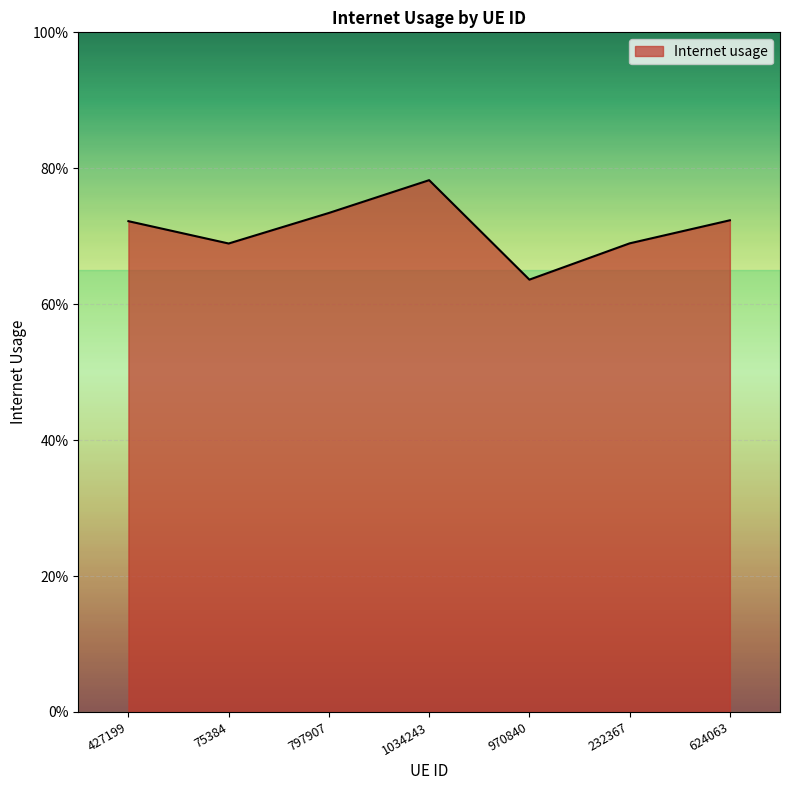

Reading right to left, transcribe all the data shown in this chart.

0.7	0.7	0.6	0.8	0.7	0.7	0.7